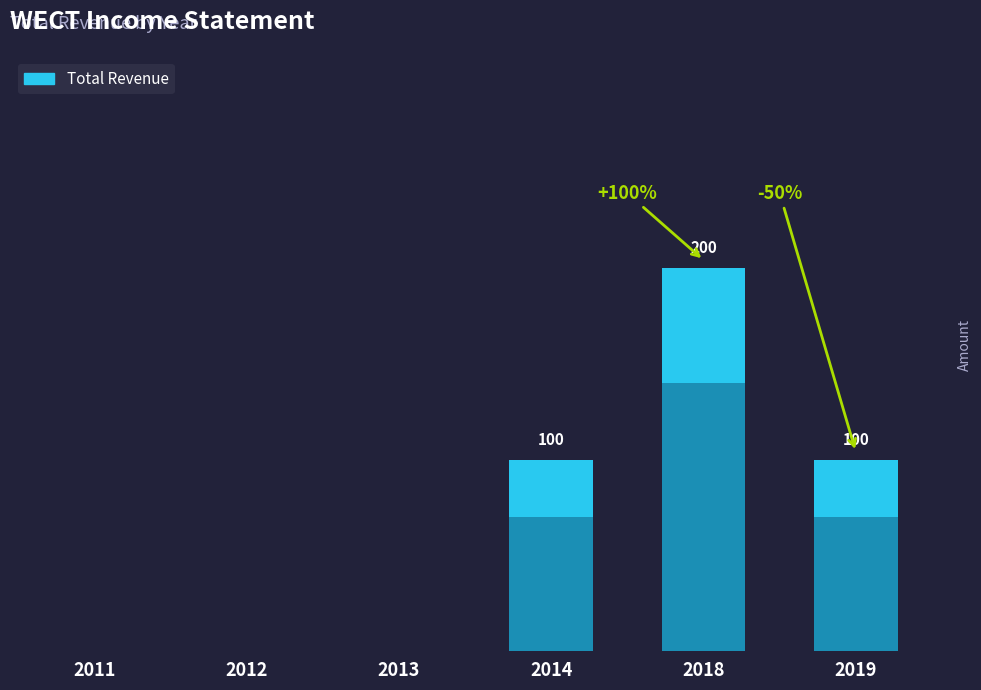

Reading right to left, list all the values displayed in this chart.

2019=100	2018=200	2014=100	2013=0	2012=0	2011=0